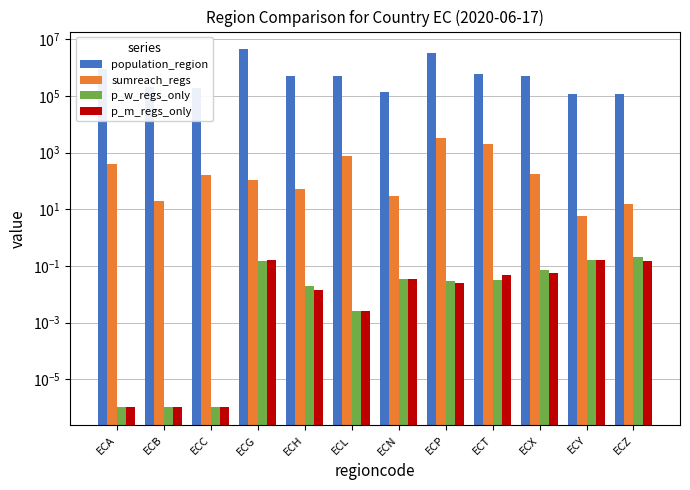

The value of population_region at ECT is 229117.6. True or false?

False